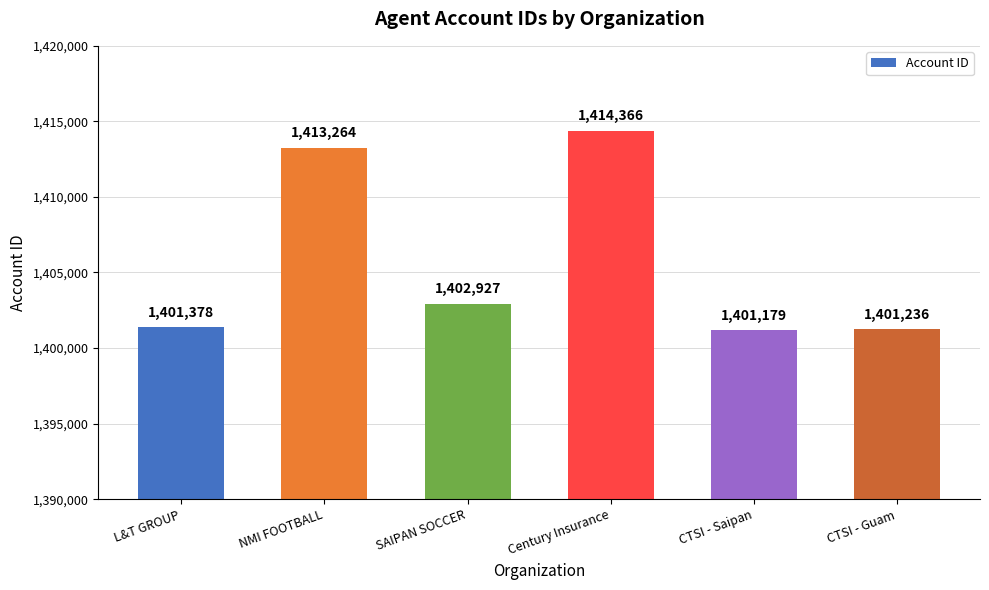

Does the chart contain any negative values?

No